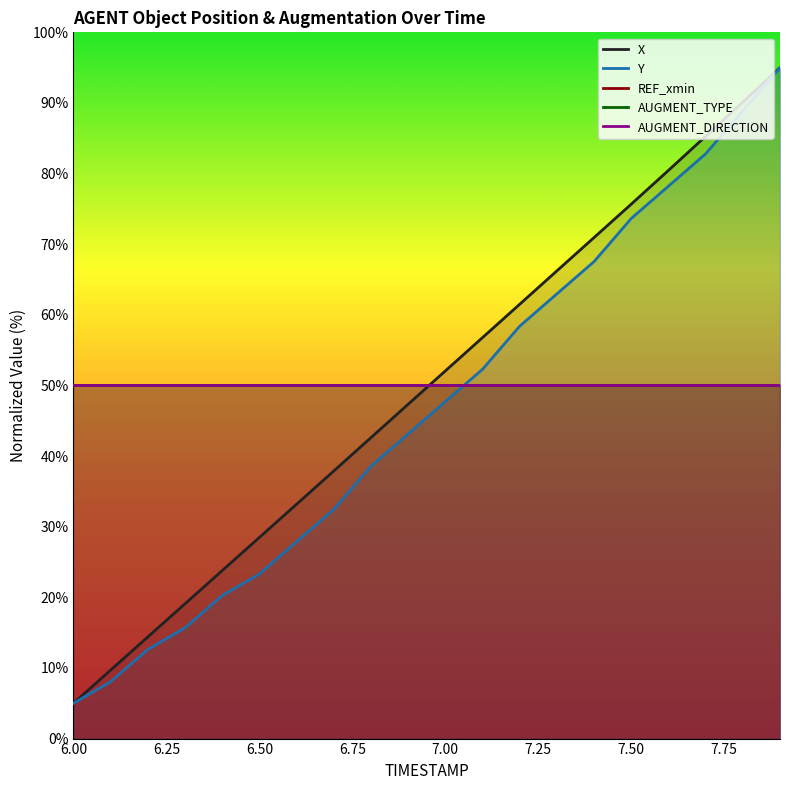

Reading right to left, extract all data points from this chart.

X: 95.0	90.1	85.3	80.5	75.7	70.9	66.2	61.5	56.8	52.1	47.3	42.6	37.9	33.2	28.5	23.8	19.1	14.4	9.7	5.0
Y: 95.0	88.9	82.8	78.2	73.6	67.5	63.0	58.4	52.3	47.7	43.1	38.6	32.5	27.9	23.3	20.3	15.7	12.6	8.1	5.0
REF_xmin: 50.0	50.0	50.0	50.0	50.0	50.0	50.0	50.0	50.0	50.0	50.0	50.0	50.0	50.0	50.0	50.0	50.0	50.0	50.0	50.0
AUGMENT_TYPE: 50.0	50.0	50.0	50.0	50.0	50.0	50.0	50.0	50.0	50.0	50.0	50.0	50.0	50.0	50.0	50.0	50.0	50.0	50.0	50.0
AUGMENT_DIRECTION: 50.0	50.0	50.0	50.0	50.0	50.0	50.0	50.0	50.0	50.0	50.0	50.0	50.0	50.0	50.0	50.0	50.0	50.0	50.0	50.0